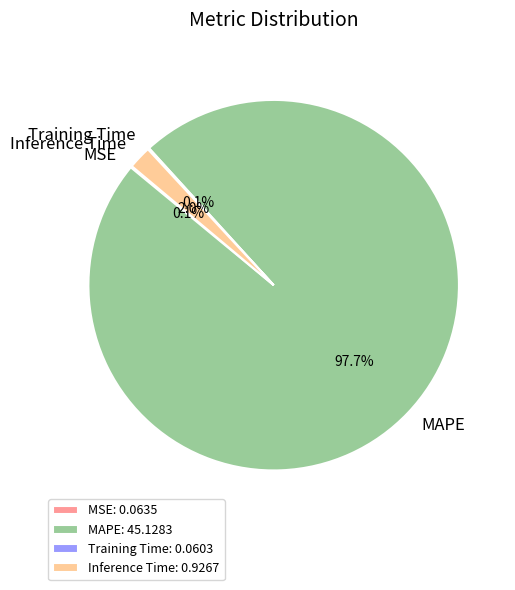

To the nearest percent, what percentage of the pie is Inference Time?

2%